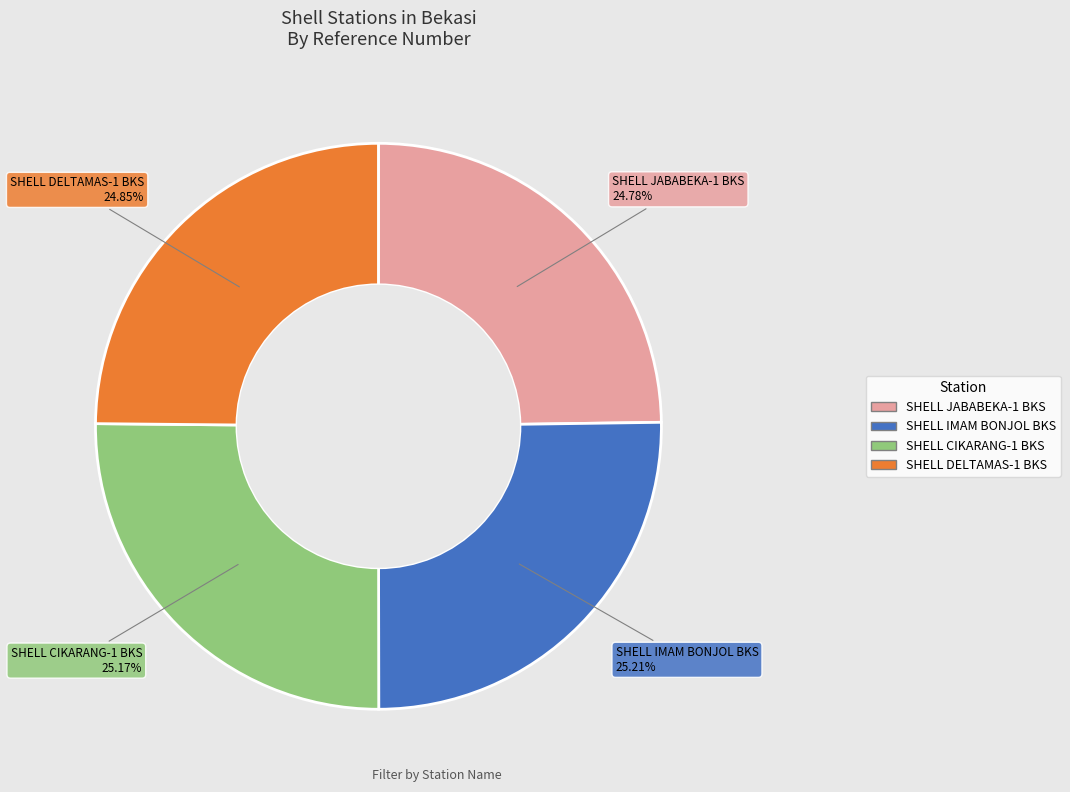

Count the number of slices in the pie.

4